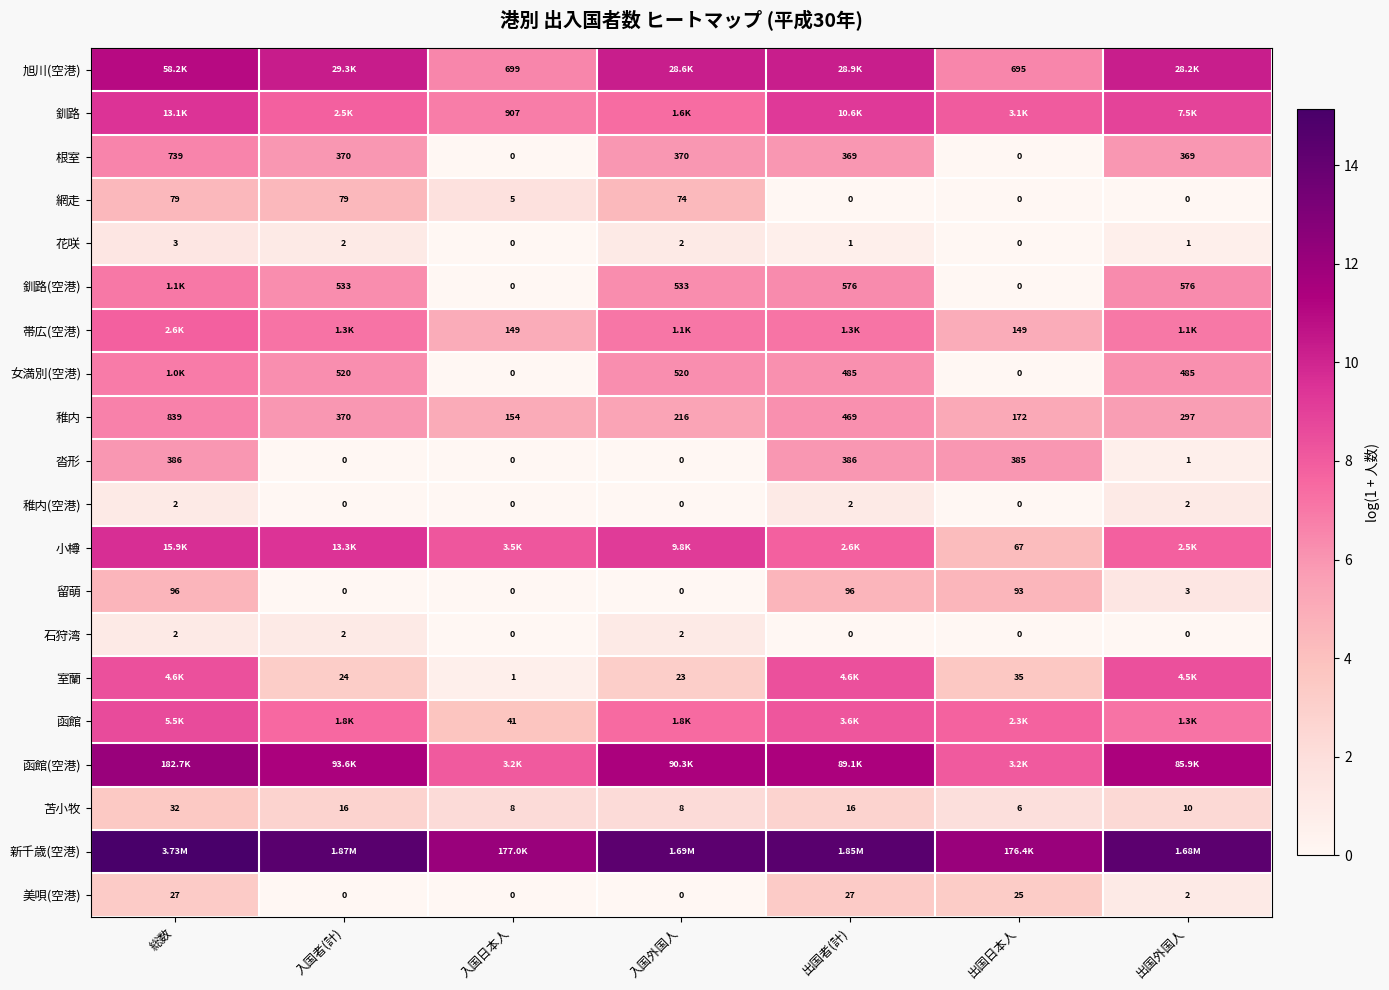

What is the spread (max minus min) of values at 出国外国人?

14.3